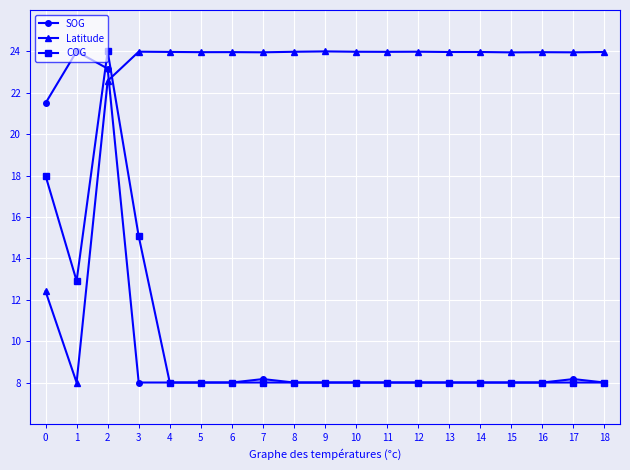

What is the difference between the maximum and minimum values in the SOG series?

16.0